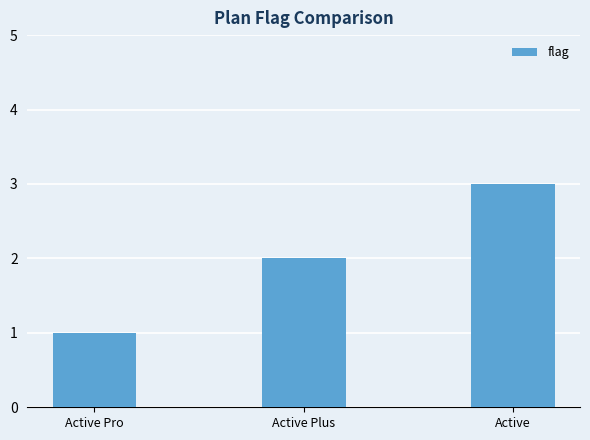

Reading left to right, what are all the values shown in this chart?

1	2	3